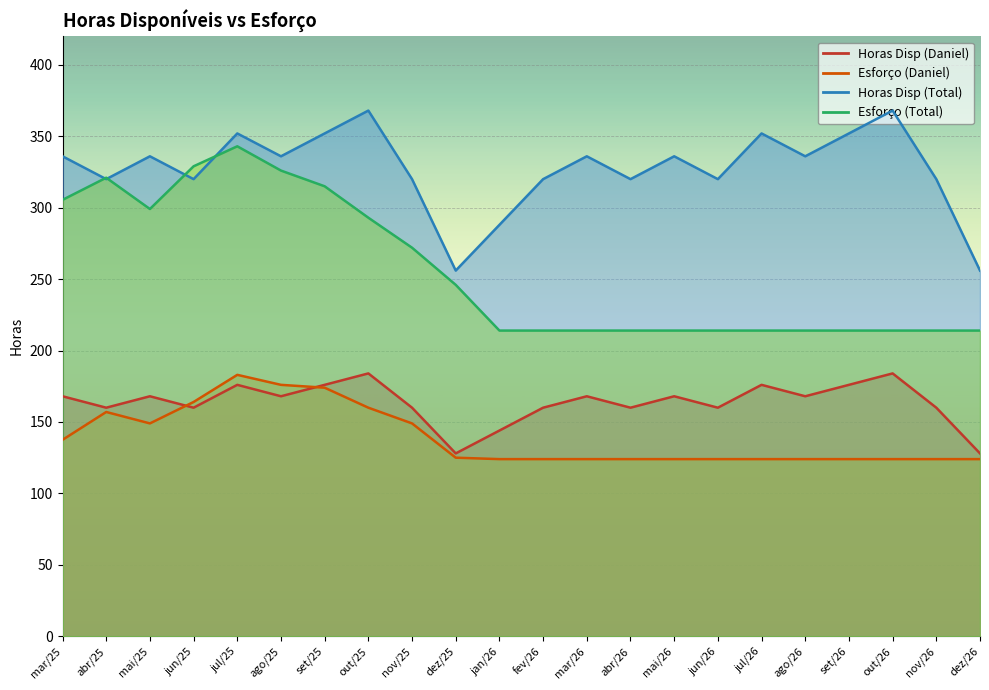

Where is the first local minimum for Esforço (Total)?

mai/25